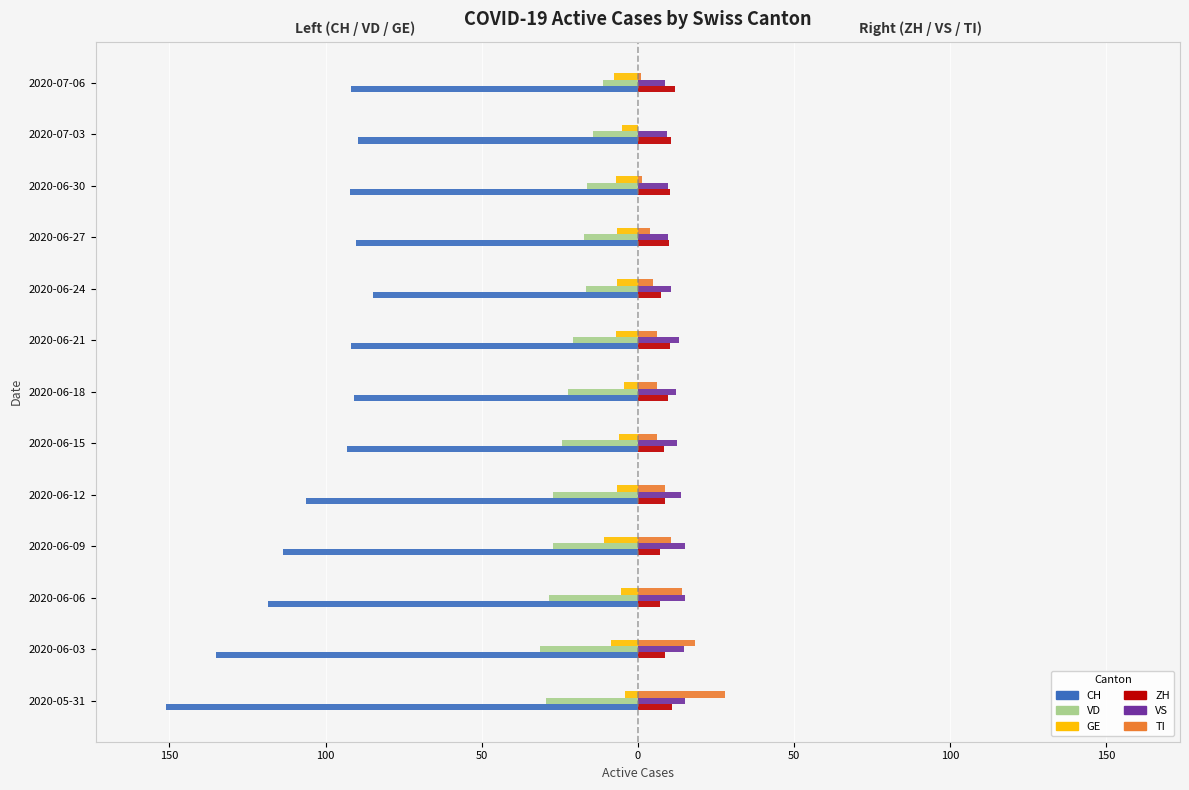

What are all the series names shown in the legend?

CH, VD, GE, ZH, VS, TI